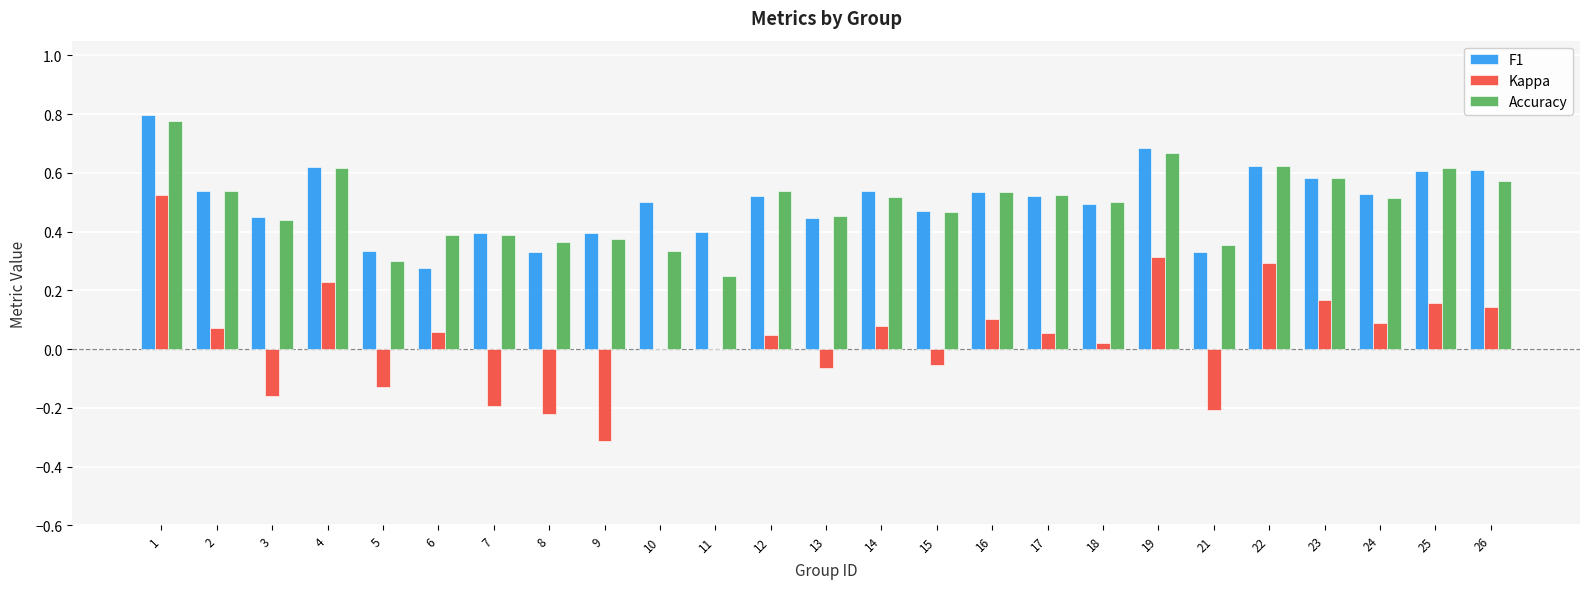

How many categories are shown in the chart?

25